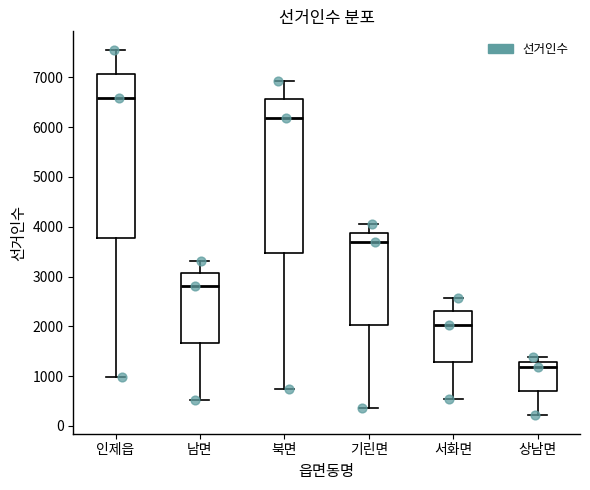

Reading left to right, transcribe this box plot: for each box, give where its median line is, the range the box spans, and where its two whiskers end, as read against the y-axis. The values are not printed on the chart, so give them approximately, as read against the axis.

인제읍: median 6600, box 3800 to 7100, whiskers 1000 to 7600
남면: median 2800, box 1700 to 3100, whiskers 500 to 3300
북면: median 6200, box 3500 to 6600, whiskers 700 to 6900
기린면: median 3700, box 2000 to 3900, whiskers 400 to 4100
서화면: median 2000, box 1300 to 2300, whiskers 500 to 2600
상남면: median 1200, box 700 to 1300, whiskers 200 to 1400